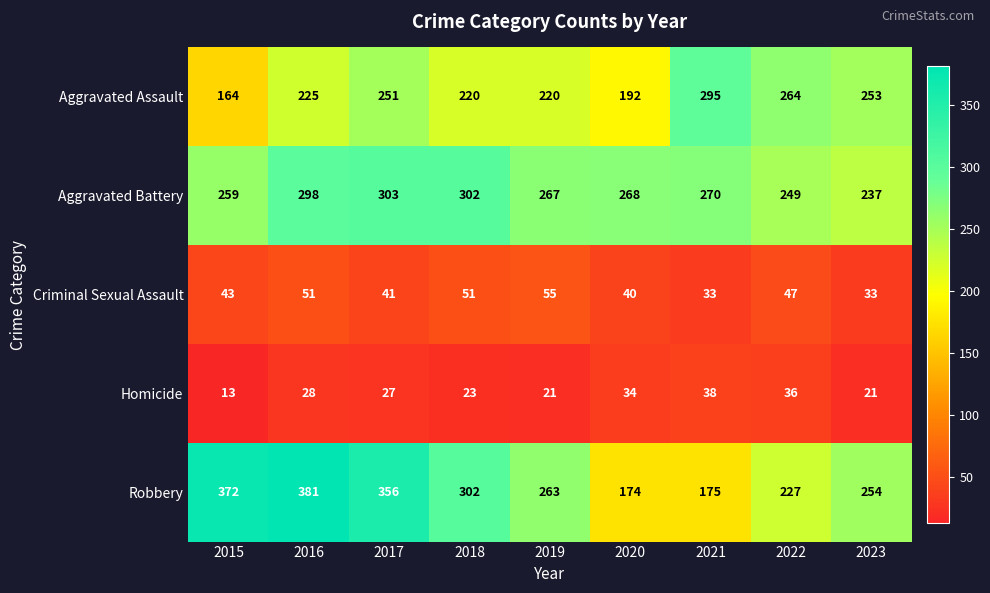

Rank the series at 2019 from highest to lowest value.

Aggravated Battery, Robbery, Aggravated Assault, Criminal Sexual Assault, Homicide